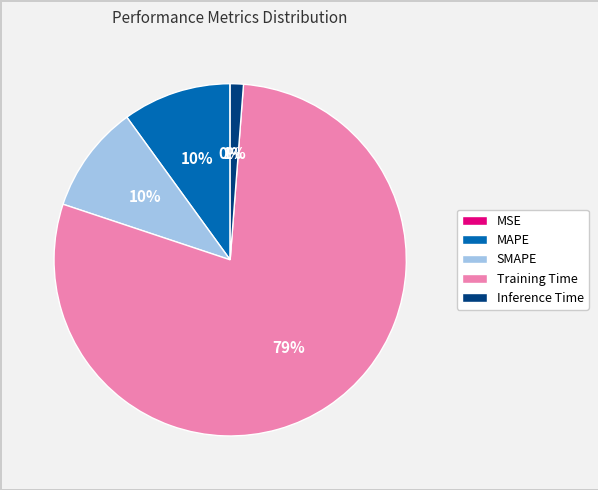

Is it true that Training Time is 91% of the pie?

False